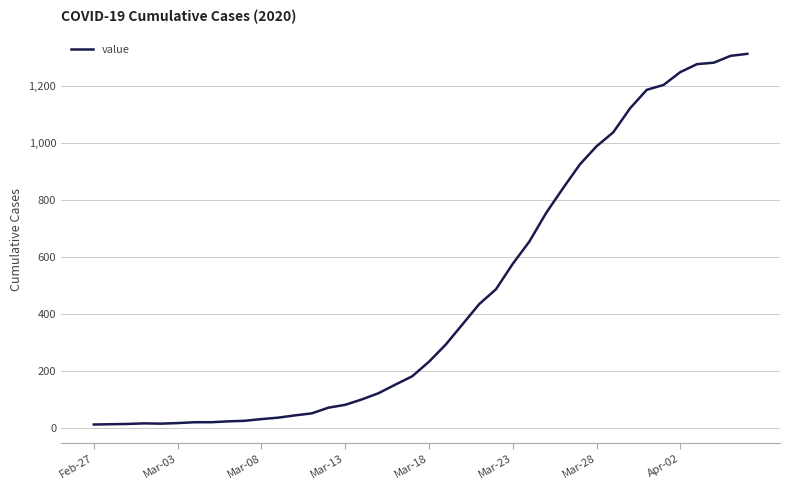

What is the greatest value displayed?

1312